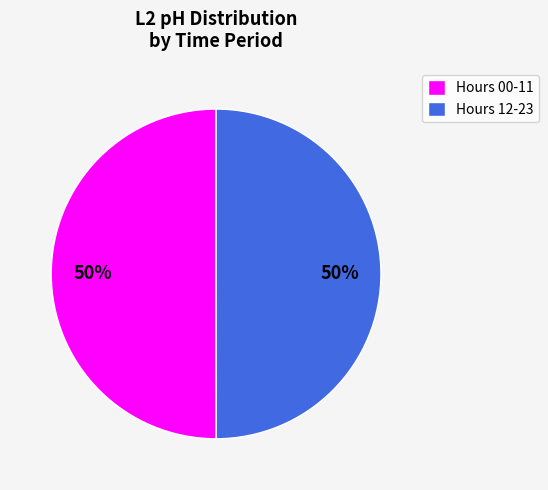

Approximately how many times larger is the value at Hours 00-11 compared to Hours 12-23?

1.0